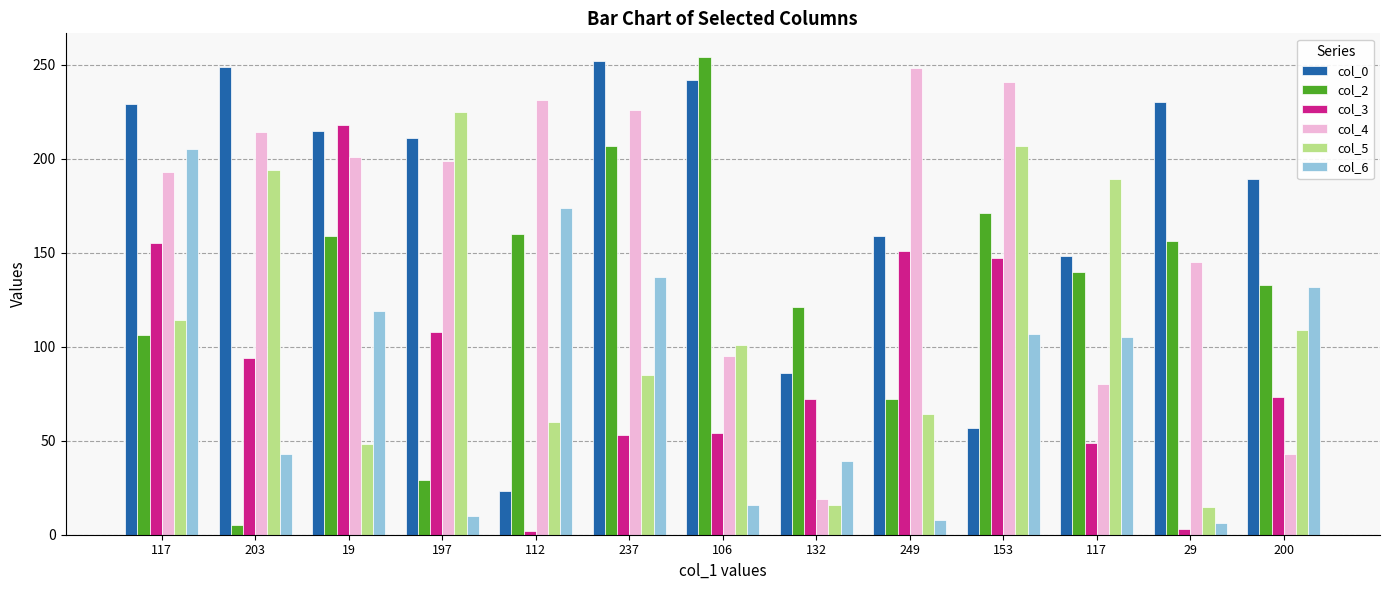

What are all the series names shown in the legend?

col_0, col_2, col_3, col_4, col_5, col_6